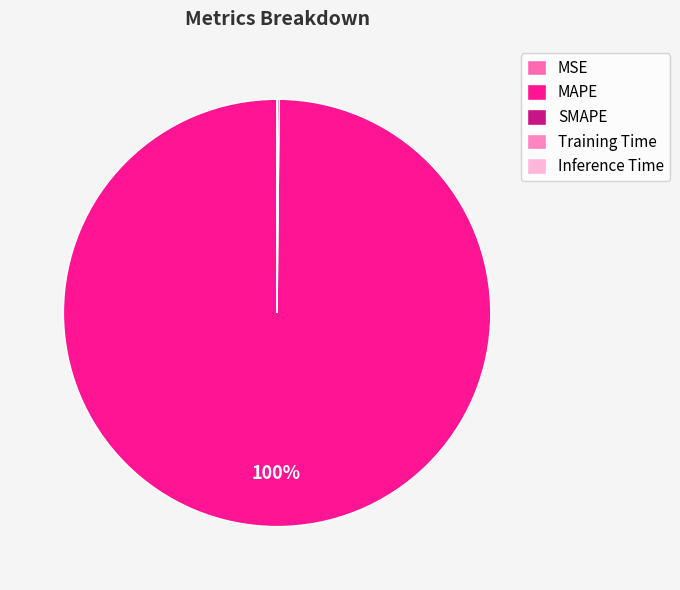

Which category has the smallest portion of the pie?

Inference Time